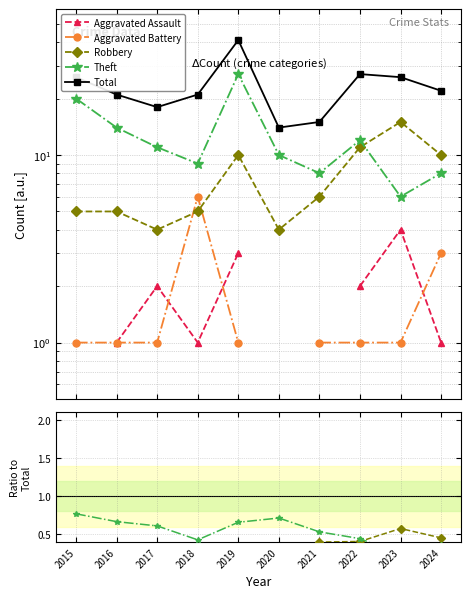

Which series has the largest total across all categories?

Total